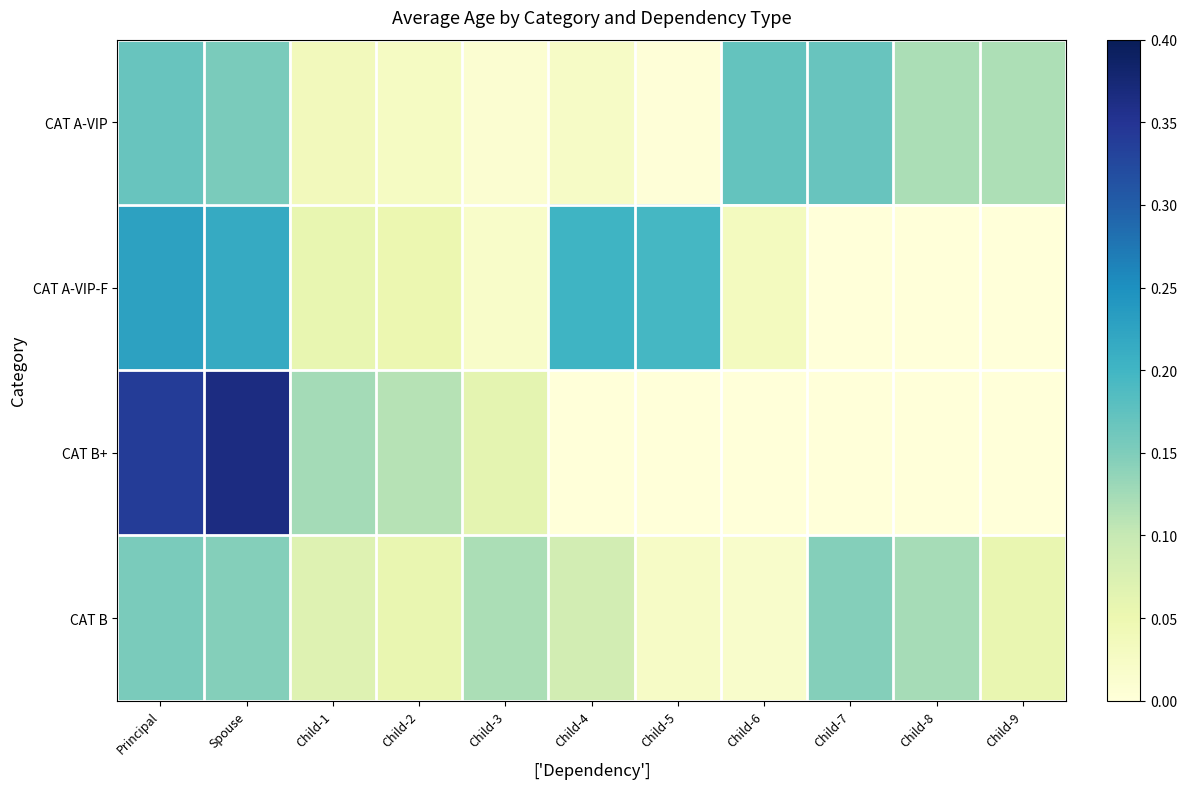

Reading left to right, what are all the values shown in this chart?

CAT A-VIP: Principal=0.2	Spouse=0.2	Child-1=0.0	Child-2=0.0	Child-3=0.0	Child-4=0.0	Child-5=0.0	Child-6=0.2	Child-7=0.2	Child-8=0.1	Child-9=0.1
CAT A-VIP-F: Principal=0.2	Spouse=0.2	Child-1=0.1	Child-2=0.1	Child-3=0.0	Child-4=0.2	Child-5=0.2	Child-6=0.0	Child-7=0.0	Child-8=0.0	Child-9=0.0
CAT B+: Principal=0.3	Spouse=0.4	Child-1=0.1	Child-2=0.1	Child-3=0.1	Child-4=0.0	Child-5=0.0	Child-6=0.0	Child-7=0.0	Child-8=0.0	Child-9=0.0
CAT B: Principal=0.2	Spouse=0.1	Child-1=0.1	Child-2=0.1	Child-3=0.1	Child-4=0.1	Child-5=0.0	Child-6=0.0	Child-7=0.1	Child-8=0.1	Child-9=0.1